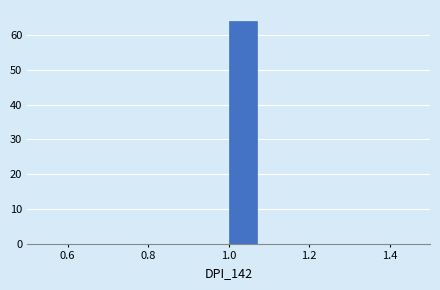

Read against the x-axis, roughly where is the centre of the tallest bar?

1.04